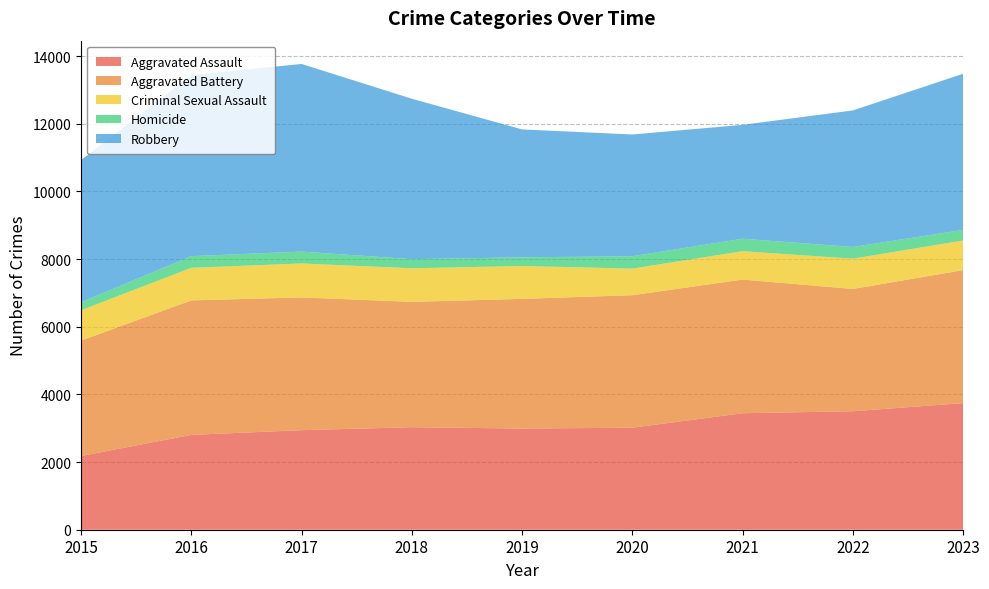

Reading right to left, extract all data points from this chart.

Aggravated Assault: 2023=3743	2022=3503	2021=3444	2020=3016	2019=2991	2018=3031	2017=2943	2016=2804	2015=2180
Aggravated Battery: 2023=3932	2022=3615	2021=3952	2020=3917	2019=3834	2018=3705	2017=3925	2016=3976	2015=3412
Criminal Sexual Assault: 2023=875	2022=895	2021=839	2020=786	2019=973	2018=993	2017=1004	2016=963	2015=896
Homicide: 2023=314	2022=346	2021=368	2020=366	2019=255	2018=270	2017=350	2016=345	2015=235
Robbery: 2023=4616	2022=4037	2021=3367	2020=3600	2019=3782	2018=4743	2017=5548	2016=5354	2015=4204